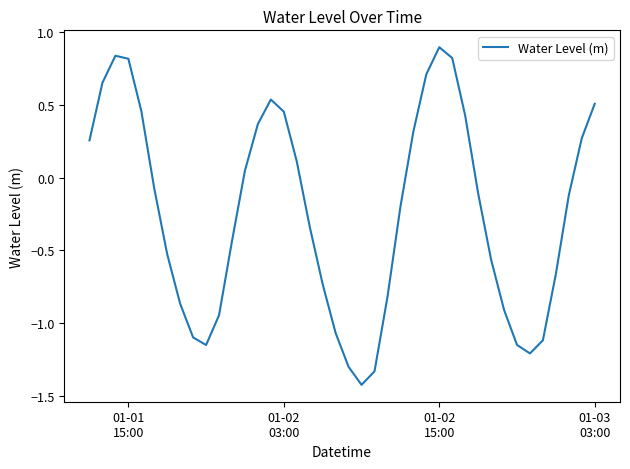

What is the minimum value shown in the chart?

-1.4